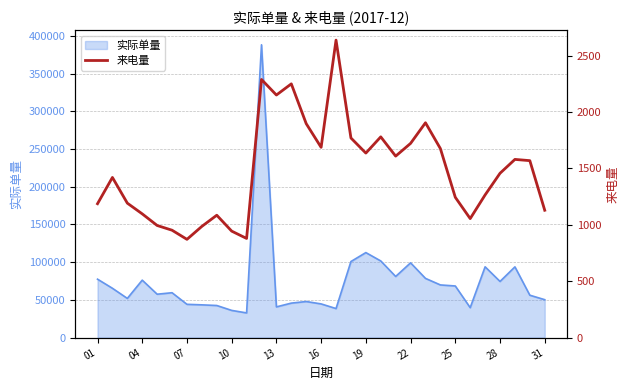

Reading right to left, transcribe all the data shown in this chart.

1129	1569	1580	1457	1265	1055	1244	1676	1905	1722	1609	1780	1636	1770	2638	1687	1897	2250	2151	2289	879	944	1085	986	871	952	994	1097	1192	1420	1187